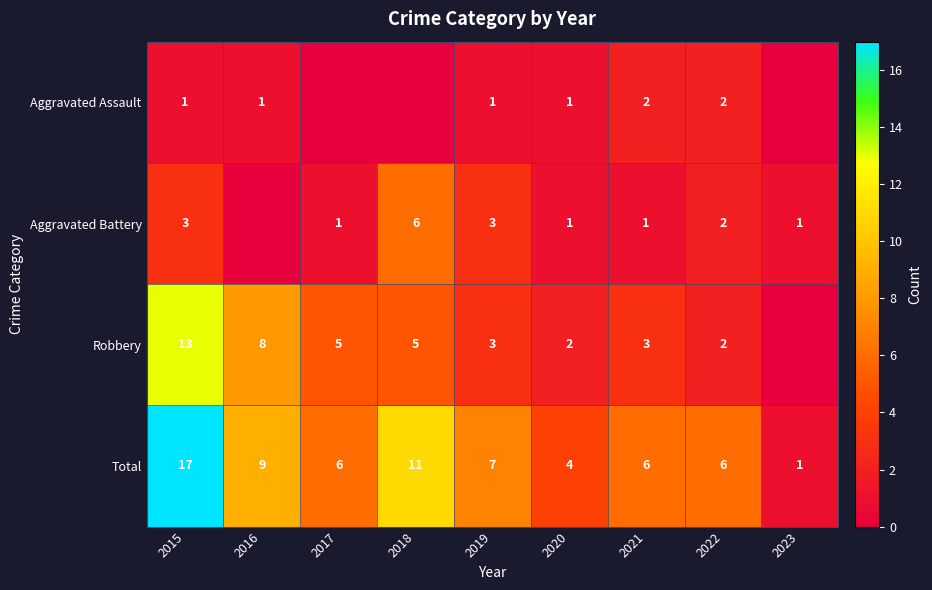

The value of Robbery at 2015 is 5. True or false?

False